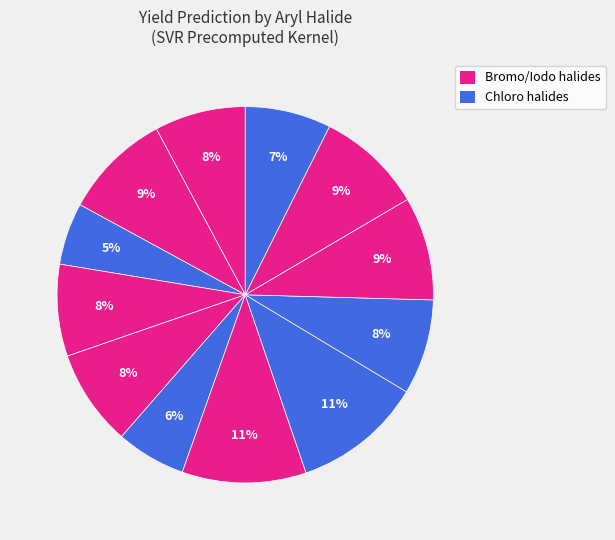

How many slices are in this pie chart?

12